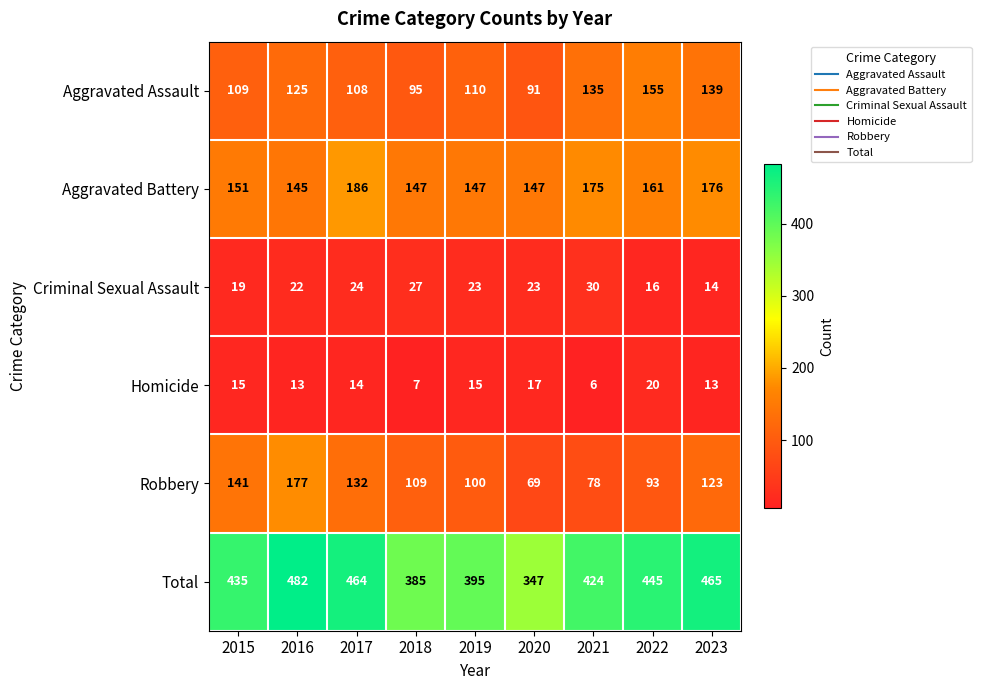

What is the greatest value displayed?

482